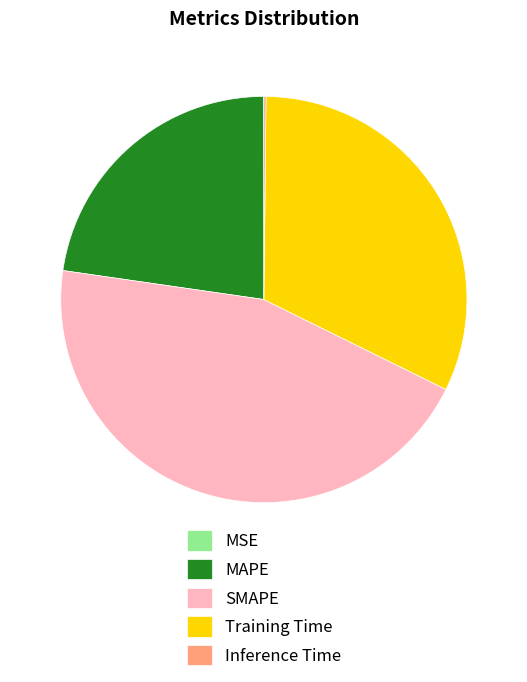

What is the ratio of the value at MAPE to the value at SMAPE?

0.5